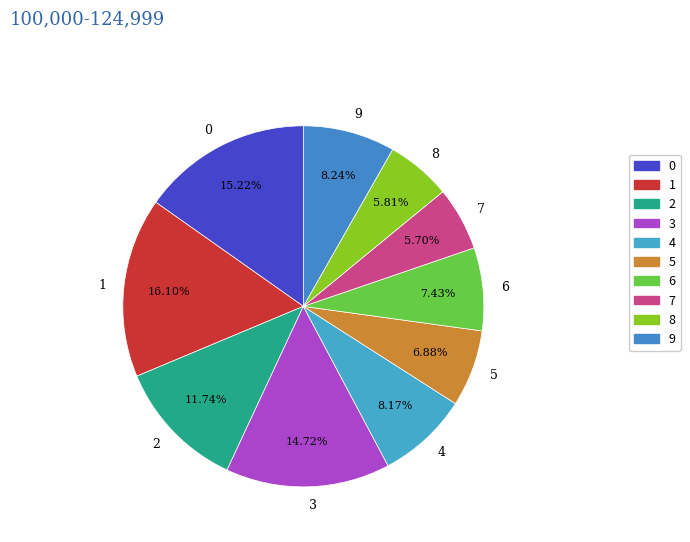

Is it true that 0 is 15% of the pie?

True